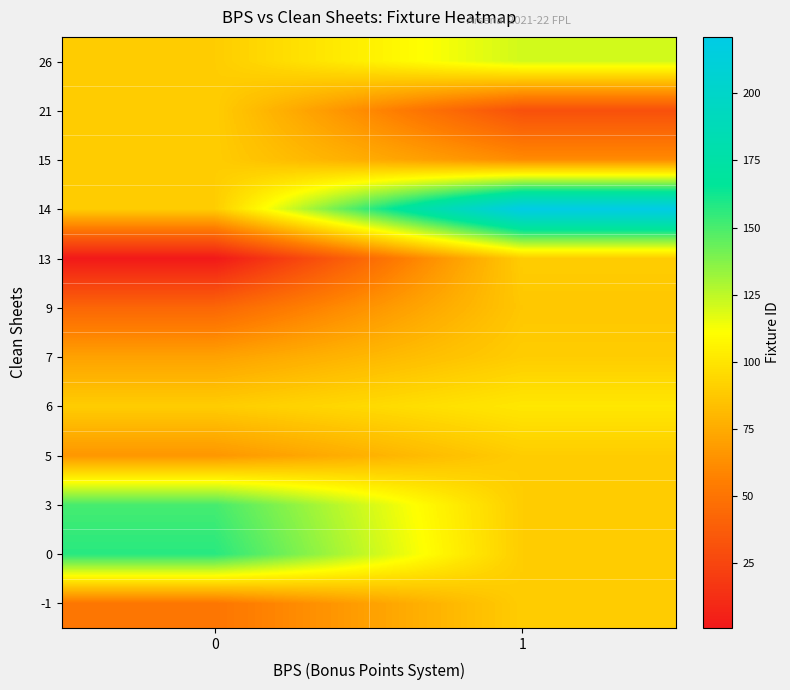

Rank the series at 1 from lowest to highest value.

21, 15, 9, -1, 0, 3, 5, 7, 13, 6, 26, 14